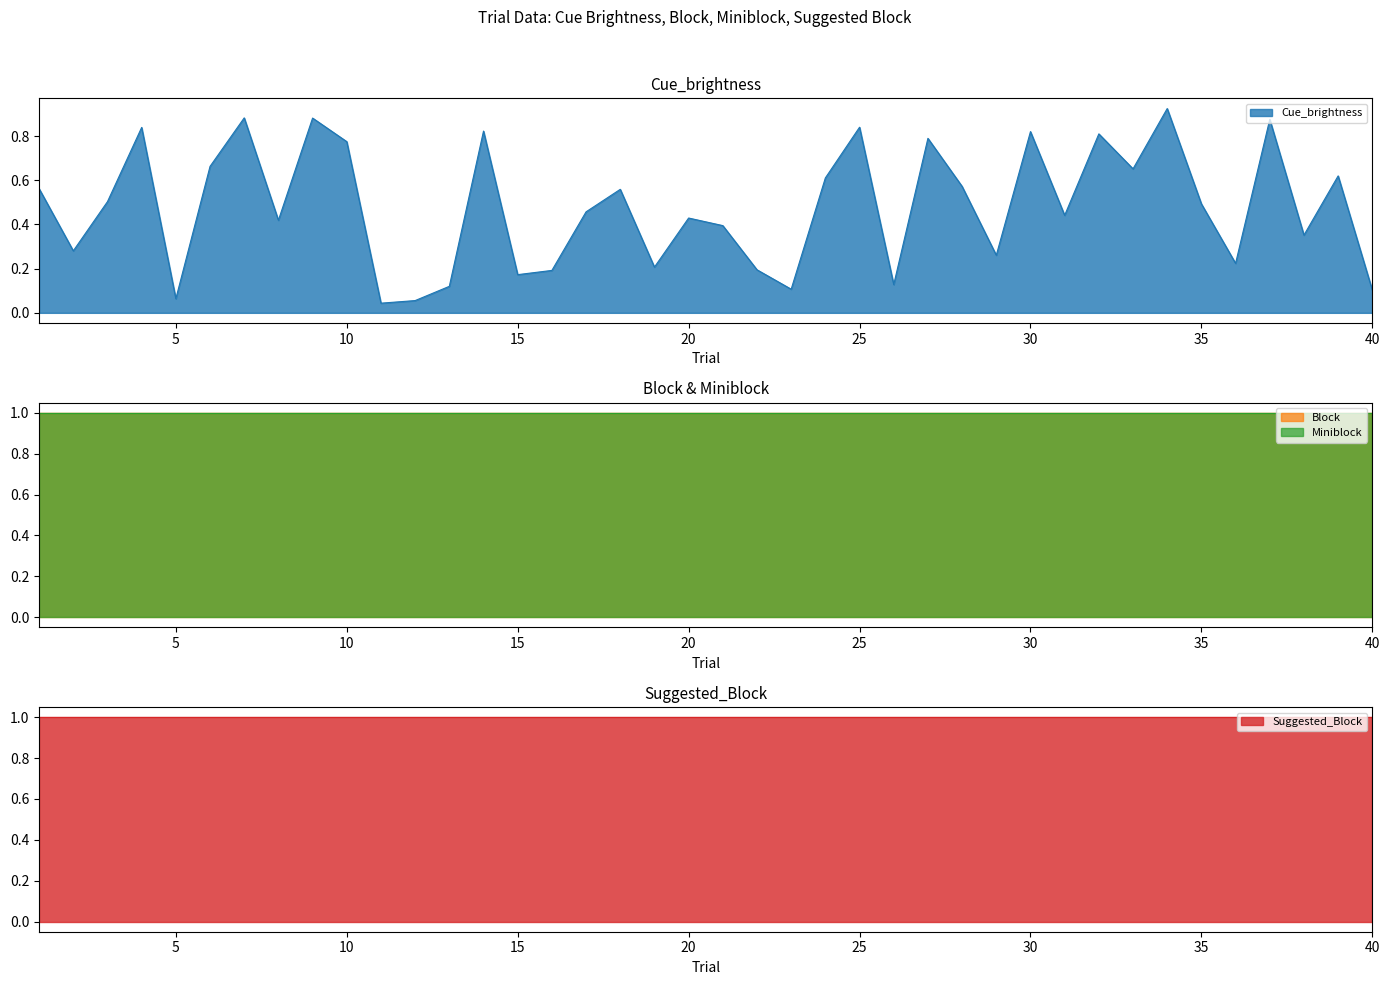

At 12, list the series in order from smallest to largest.

Cue_brightness, Block, Miniblock, Suggested_Block